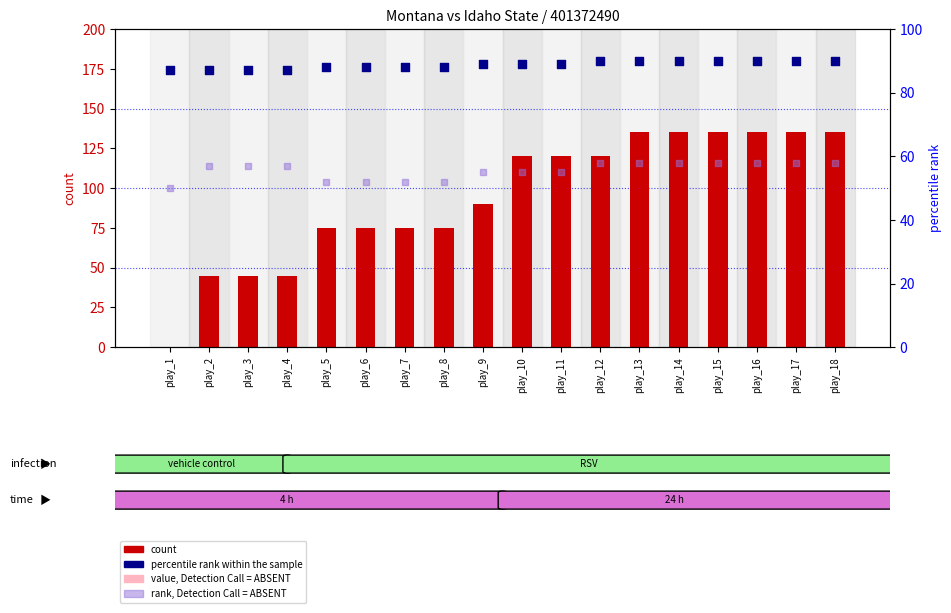

What is the total value across all series at play_13?

283